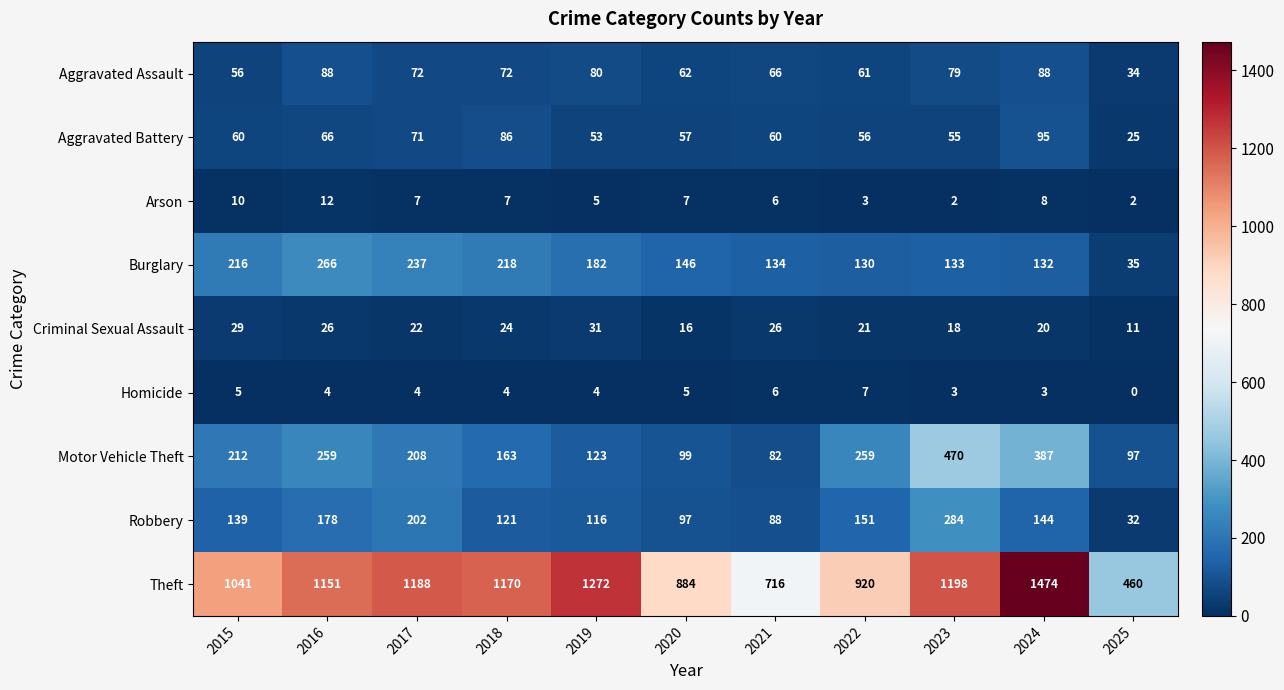

At which category is the sum across all series the highest?

2024